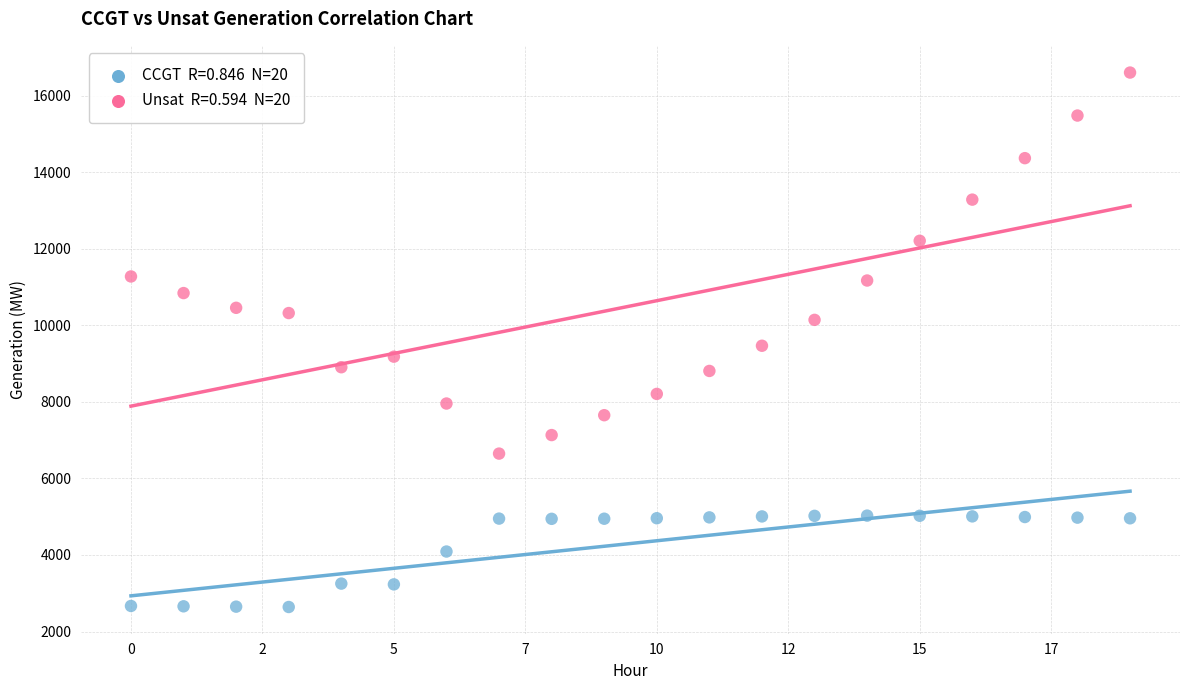

Across all series, what Y value is closest to 9621?

9465